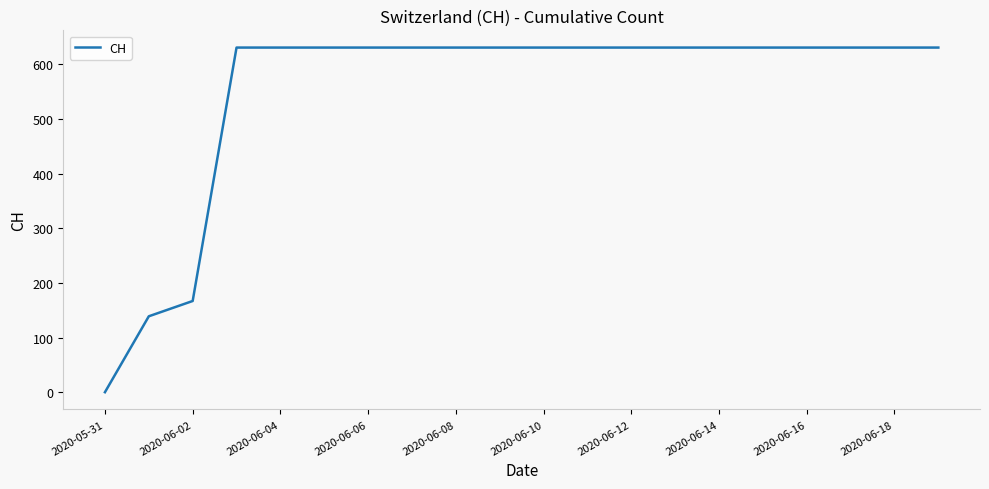

What is the greatest value displayed?

631